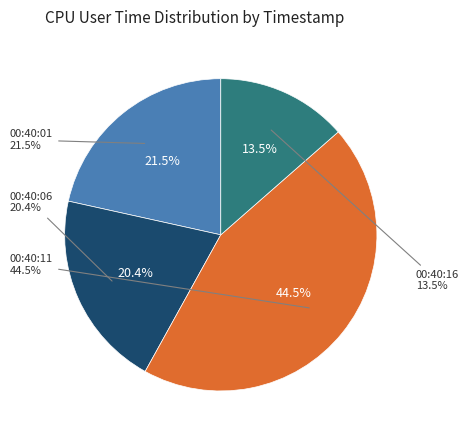

Does any single category account for the majority?

No